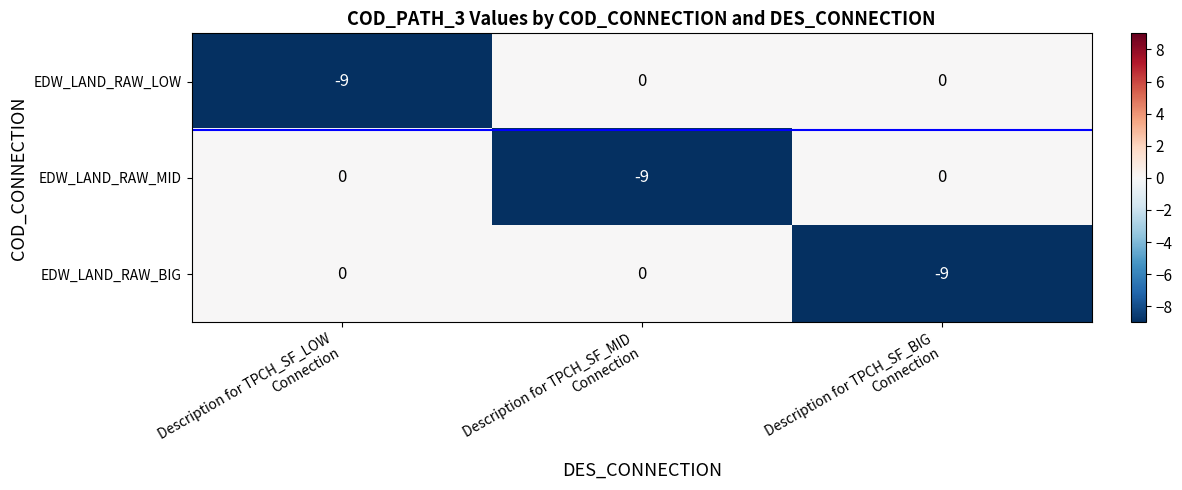

Reading left to right, what are all the values shown in this chart?

EDW_LAND_RAW_LOW: -9	0	0
EDW_LAND_RAW_MID: 0	-9	0
EDW_LAND_RAW_BIG: 0	0	-9